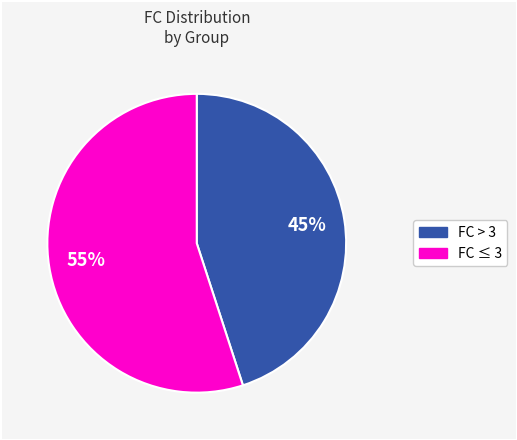

To the nearest percent, what is the difference between the largest and smallest slice percentages?

10%